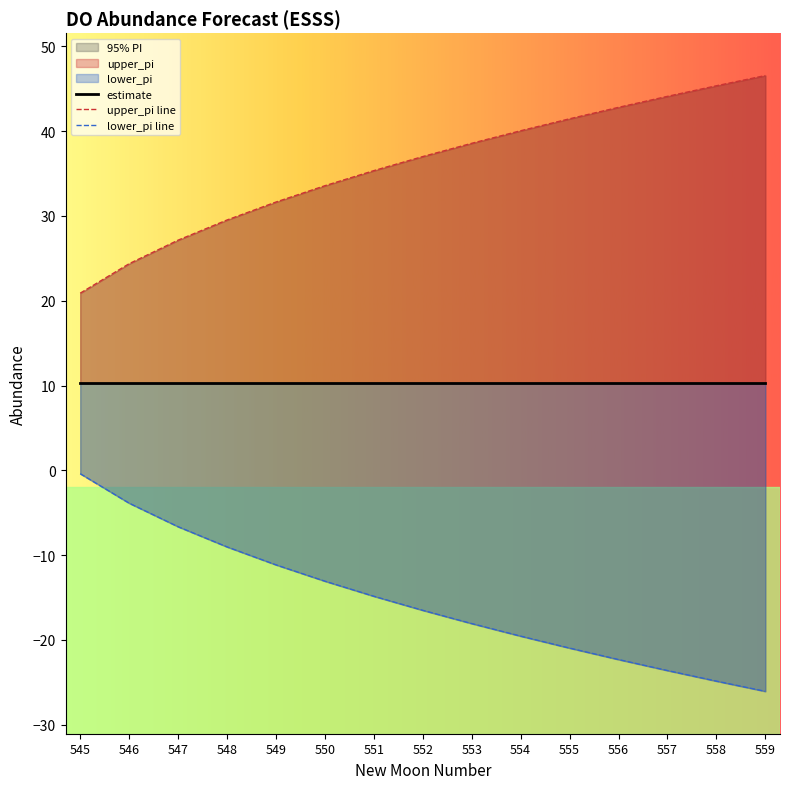

Between 556 and 554, which is larger?

556